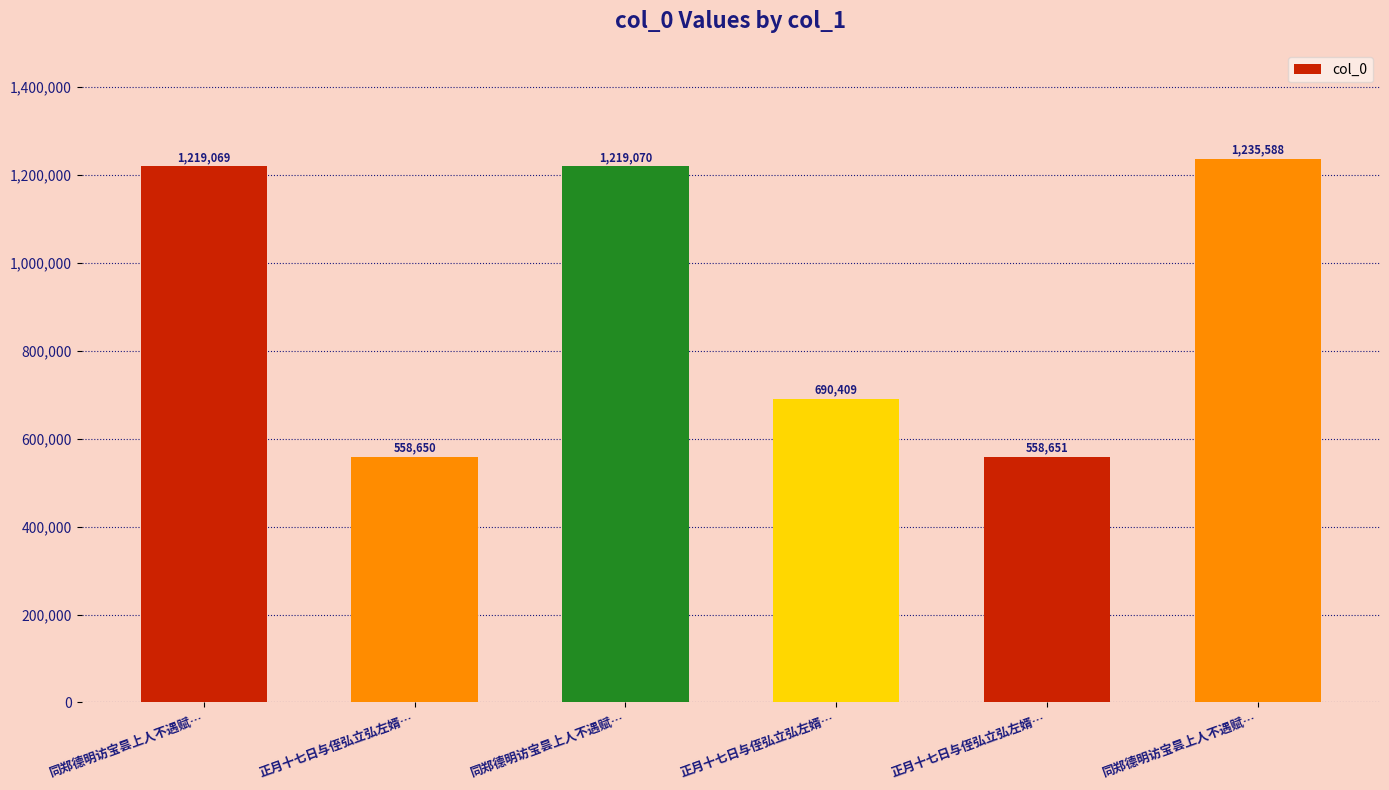

Which label corresponds to the smallest value in the chart?

正月十七日与侄弘立弘左婿…